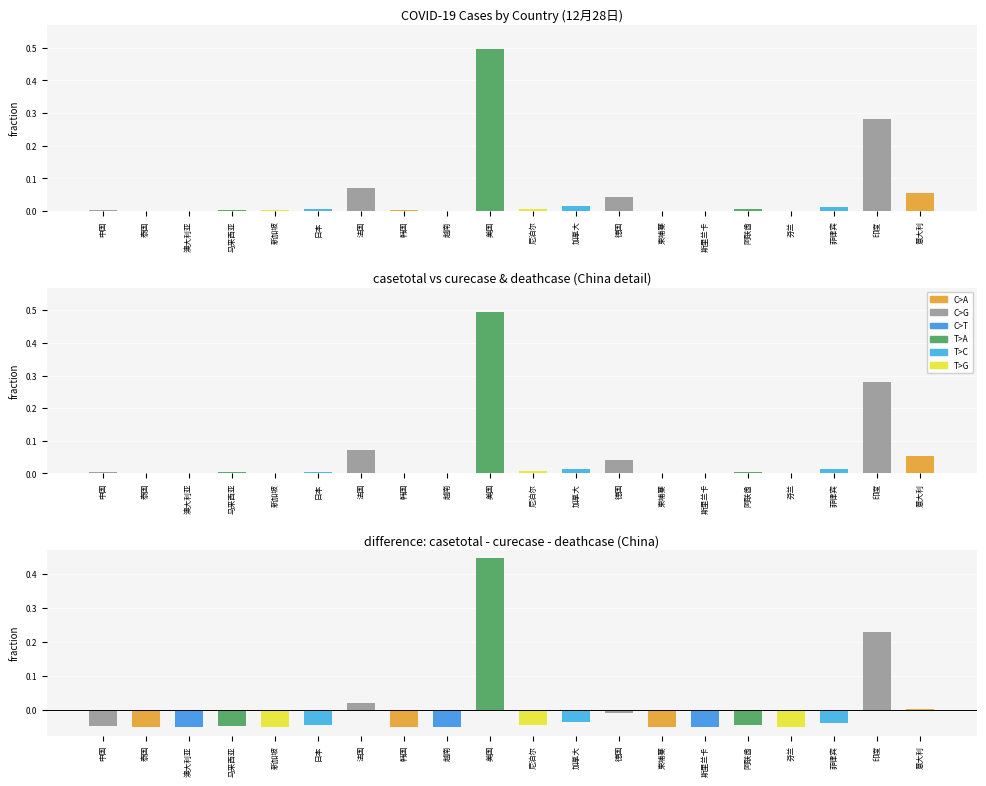

What is the label of the 6th bar from the right?

斯里兰卡